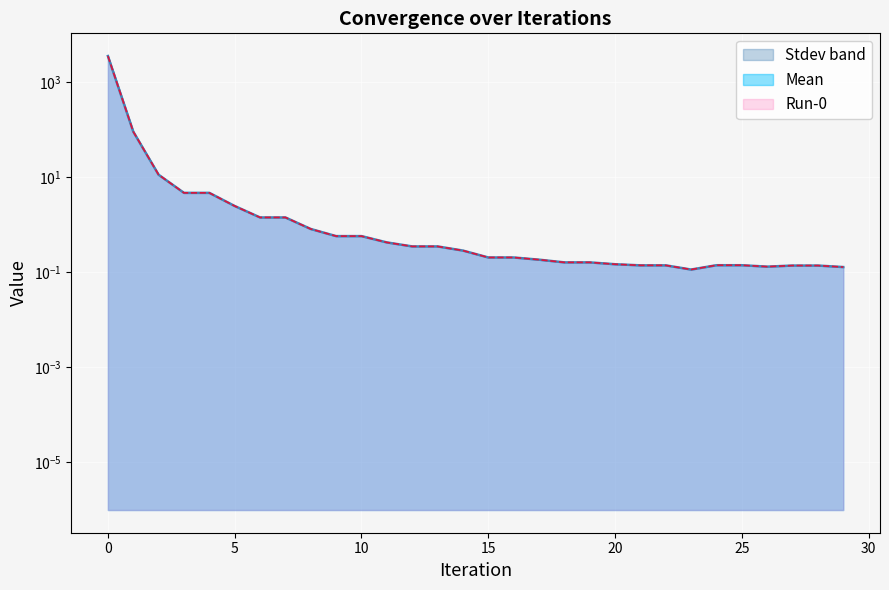

How many lines are shown in the chart?

2